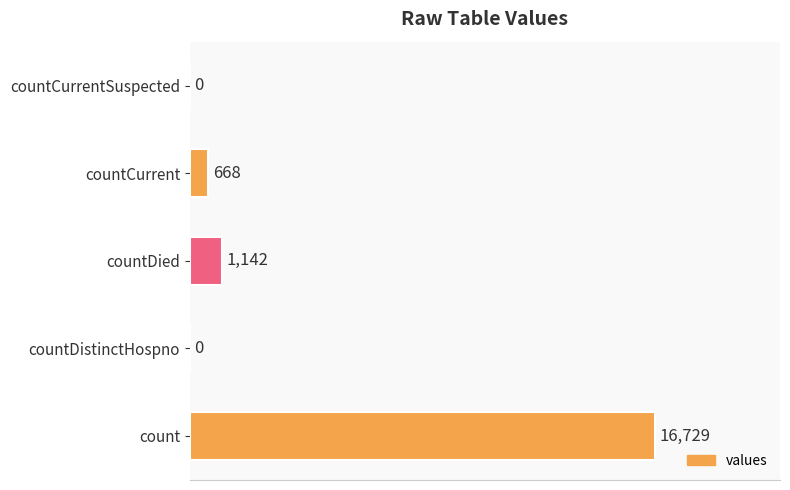

The chart shows a value of 6579 at count. True or false?

False